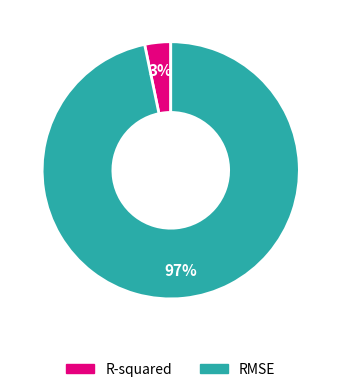

To the nearest percent, what percentage of the pie is R-squared?

3%